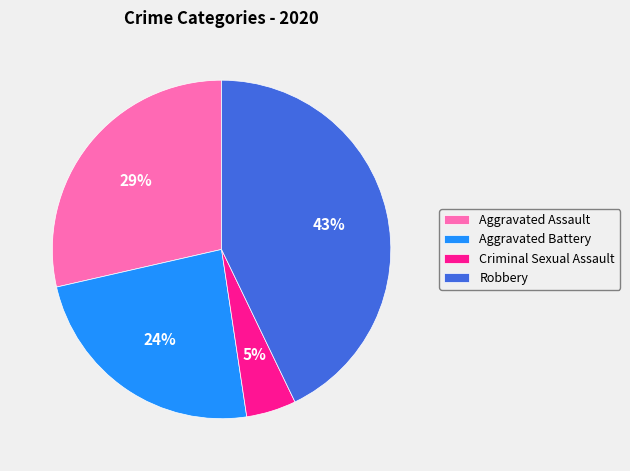

Rank the categories by value from highest to lowest.

Robbery, Aggravated Assault, Aggravated Battery, Criminal Sexual Assault